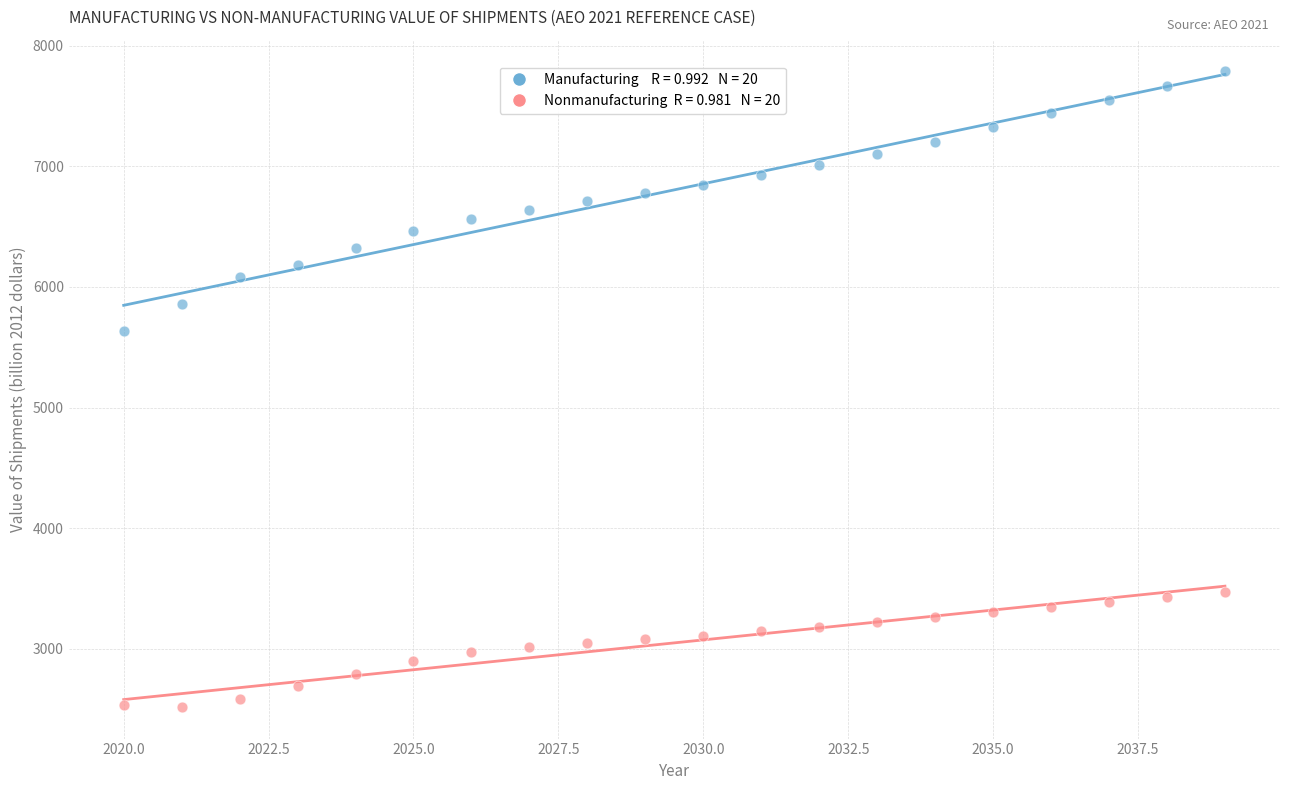

Across all data points, what is the range of Y values (max minus min)?

5265.8